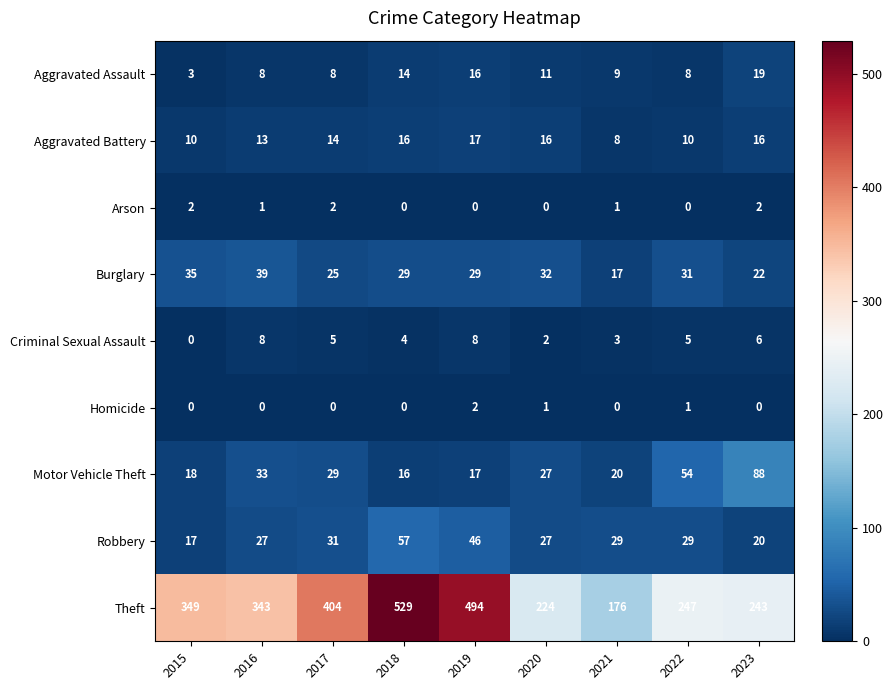

Count the number of data series in this chart.

9